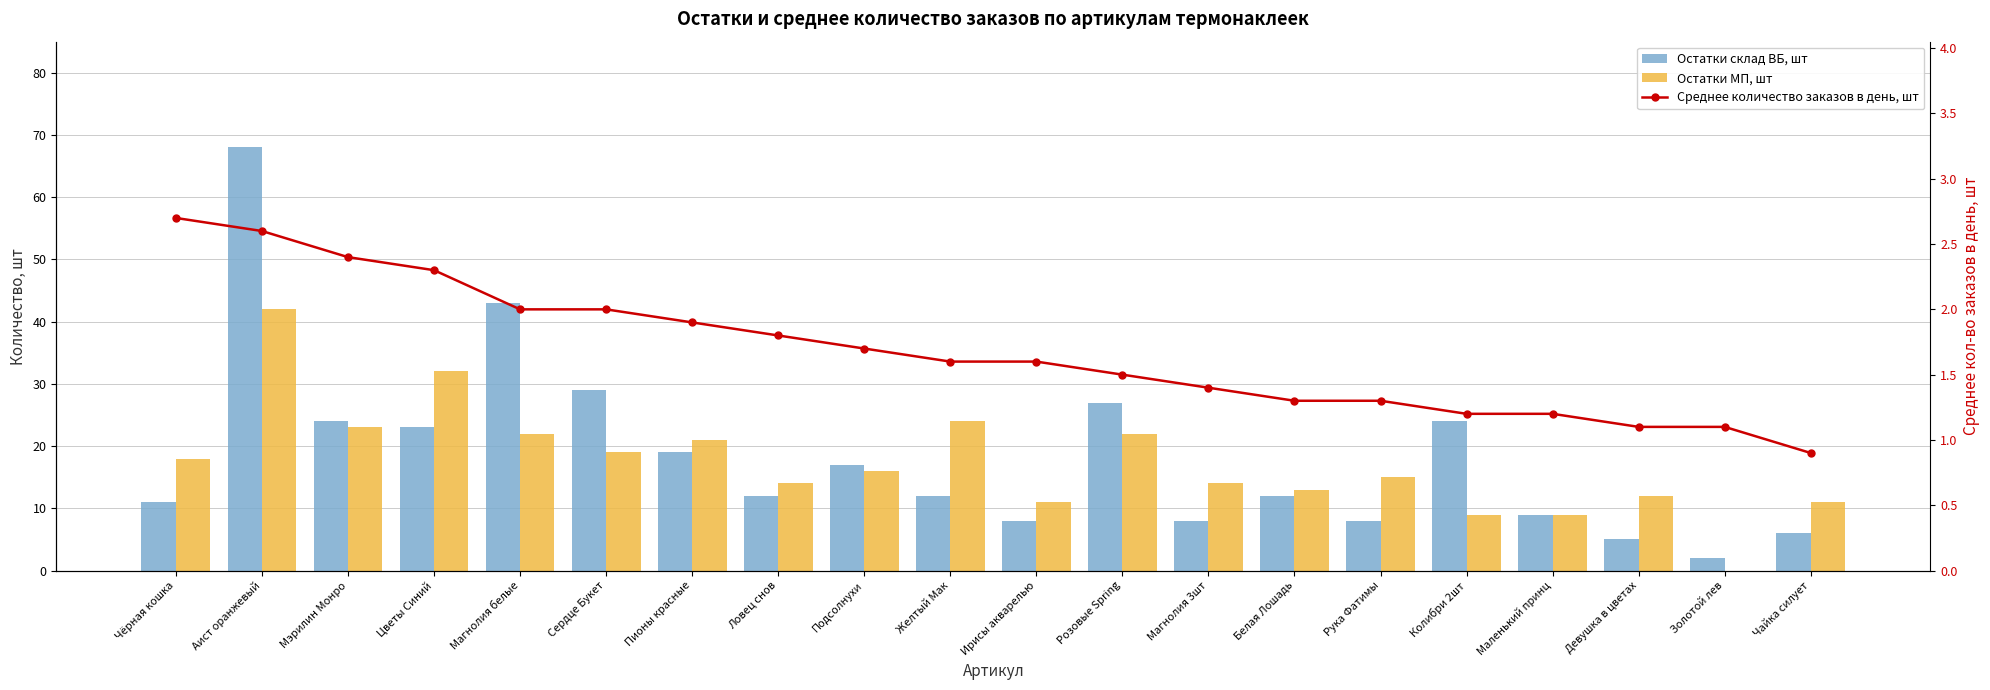

What is the total value across all series at Пионы красные?

41.9